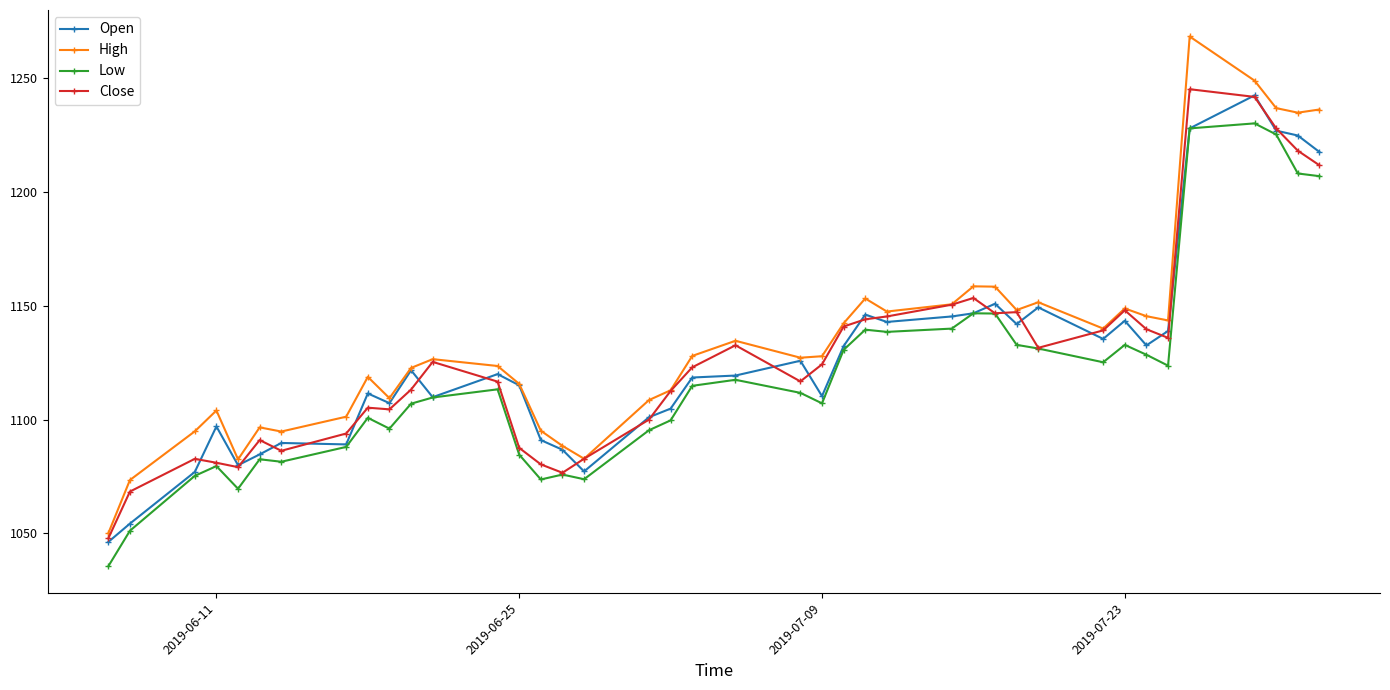

What is the value of the Close point at the 1st from the left?

1047.8